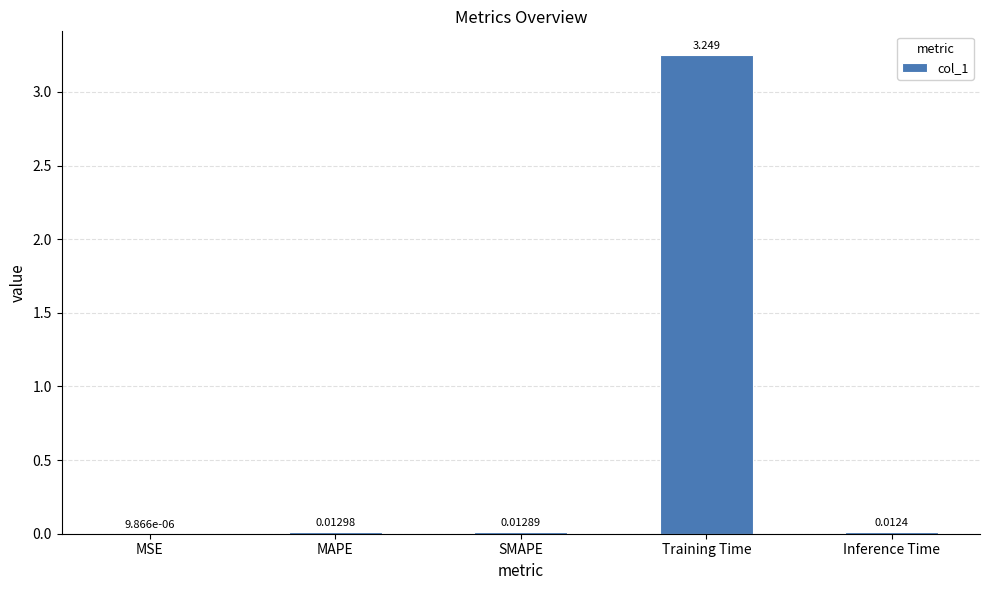

How many data points does each series have?

5